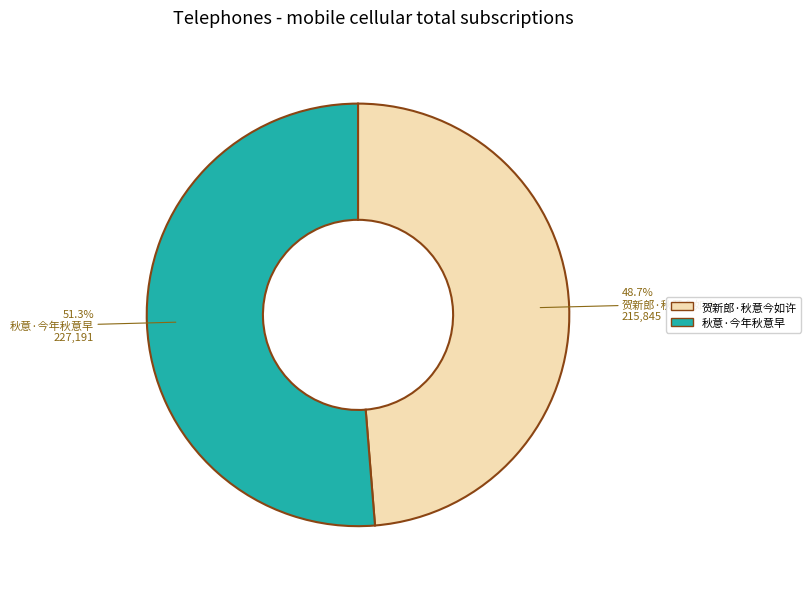

Count the number of slices in the pie.

2